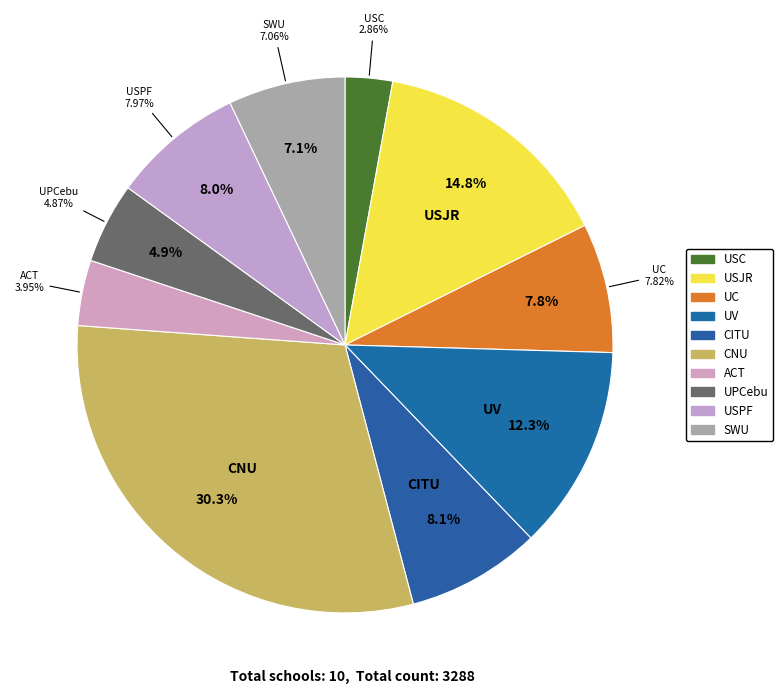

Combined, do USC and ACT account for over 50%?

No